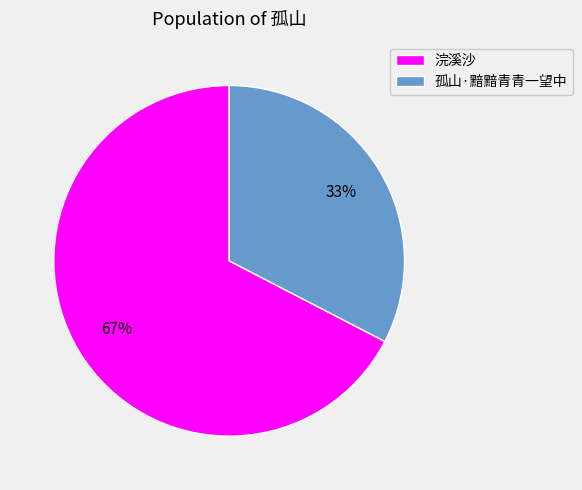

Does any single category account for the majority?

Yes